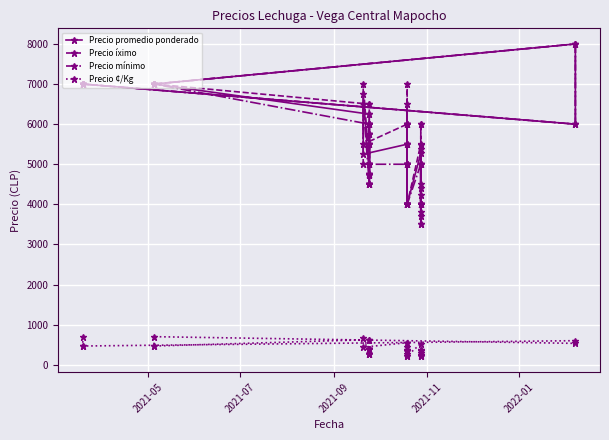

What are all the series names shown in the legend?

Precio promedio ponderado, Precio íximo, Precio mínimo, Precio ¢/Kg